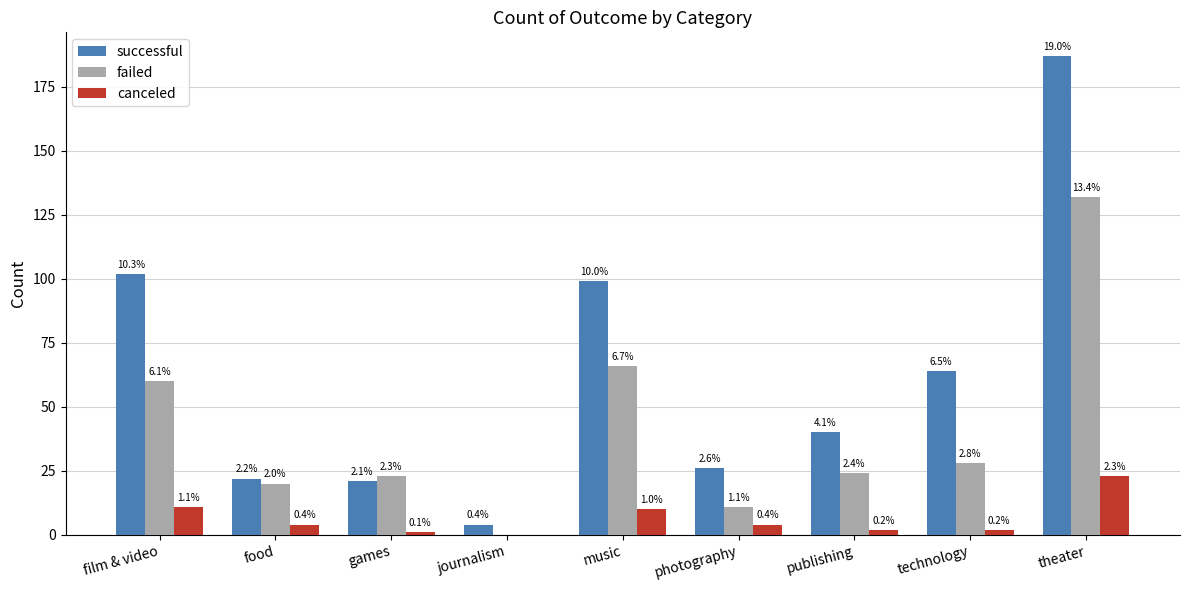

What value does the canceled series have at film & video, to the nearest 5?

10